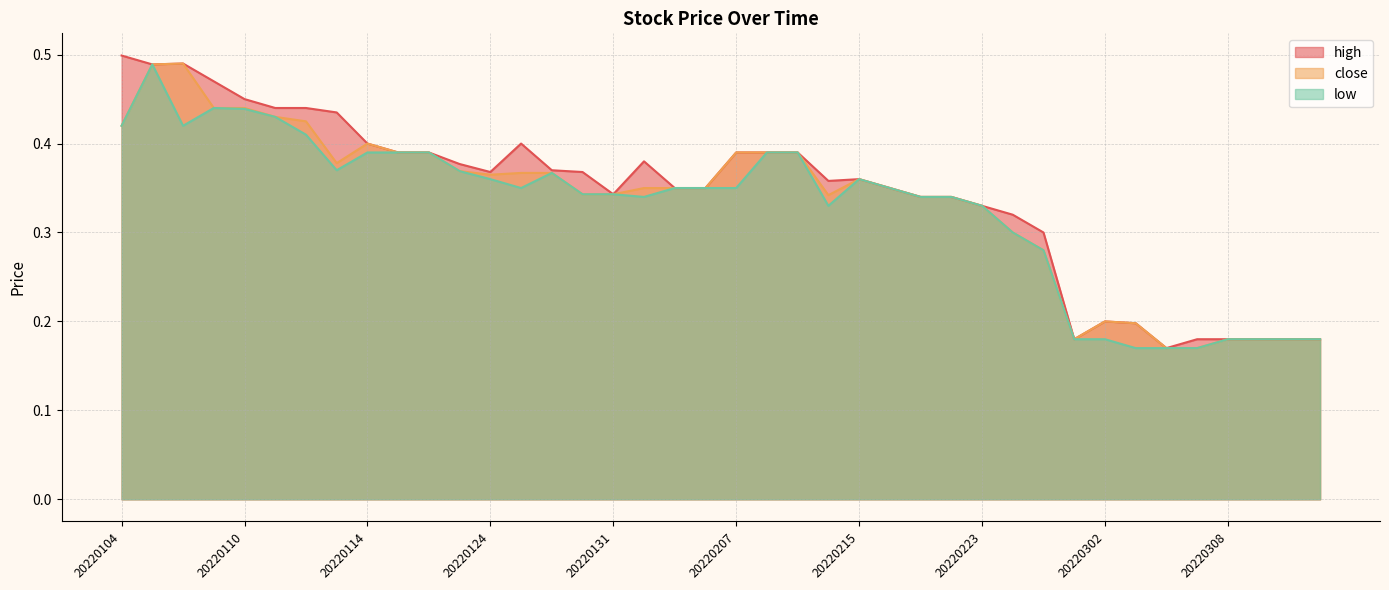

Is the value of high at 20220201 greater than the value of low at 20220107?

No